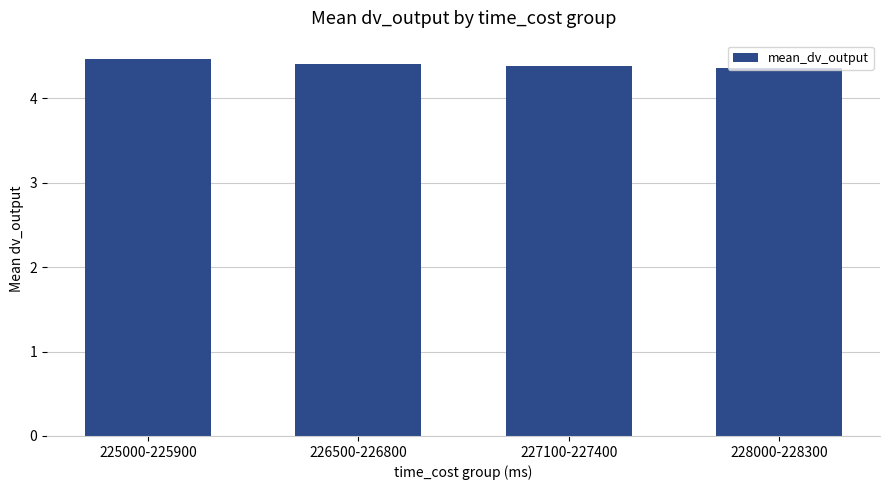

Are the bars horizontal?

No